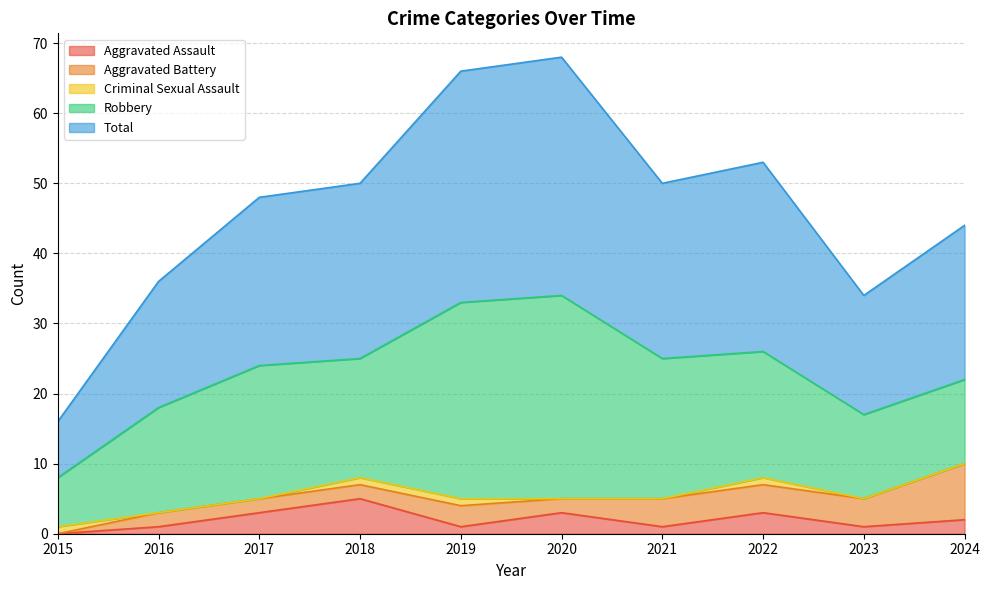

What is the value of the Total point at the 4th from the left?

25